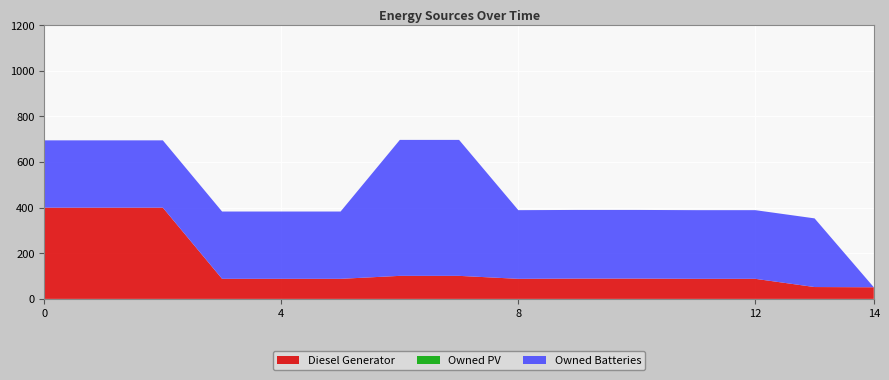

Reading left to right, extract all data points from this chart.

Diesel Generator: 400	400	400	88	88	88	101	101	88	89	89	88	88	52	51
Owned PV: 0	0	0	0	0	0	0	0	0	0	0	0	0	0	0
Owned Batteries: 295	295	295	295	295	295	596	596	301	301	301	301	301	301	0